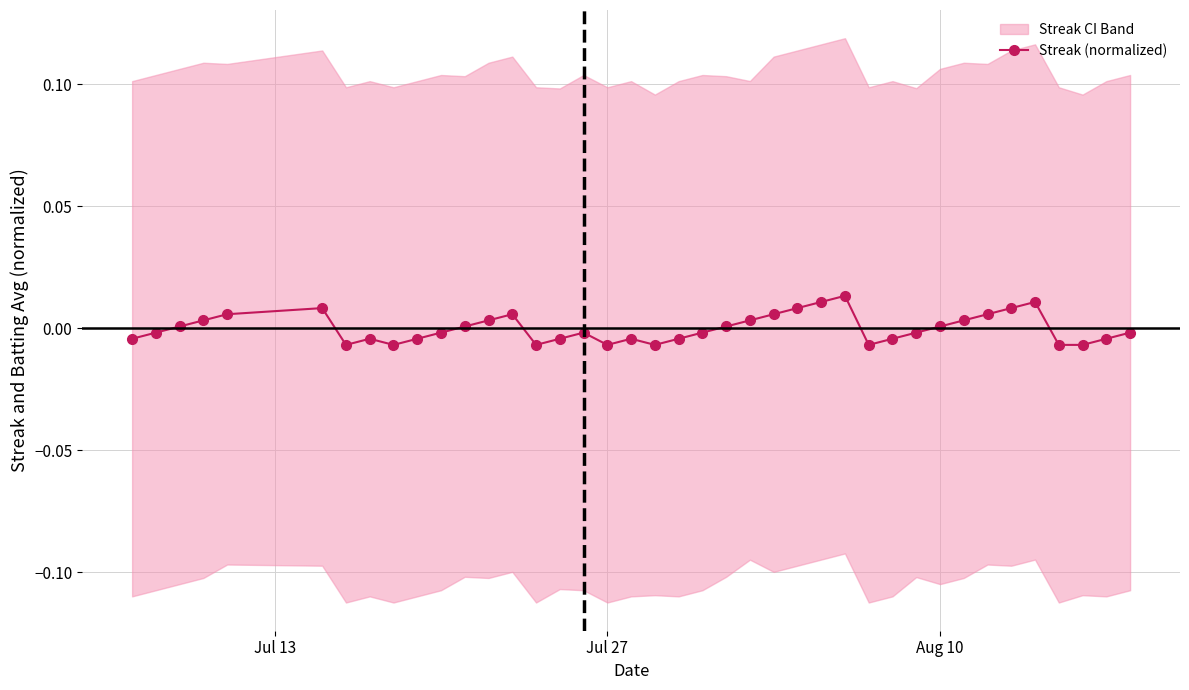

True or false: Streak (normalized) has more than 0 points higher than both neighbors.

True